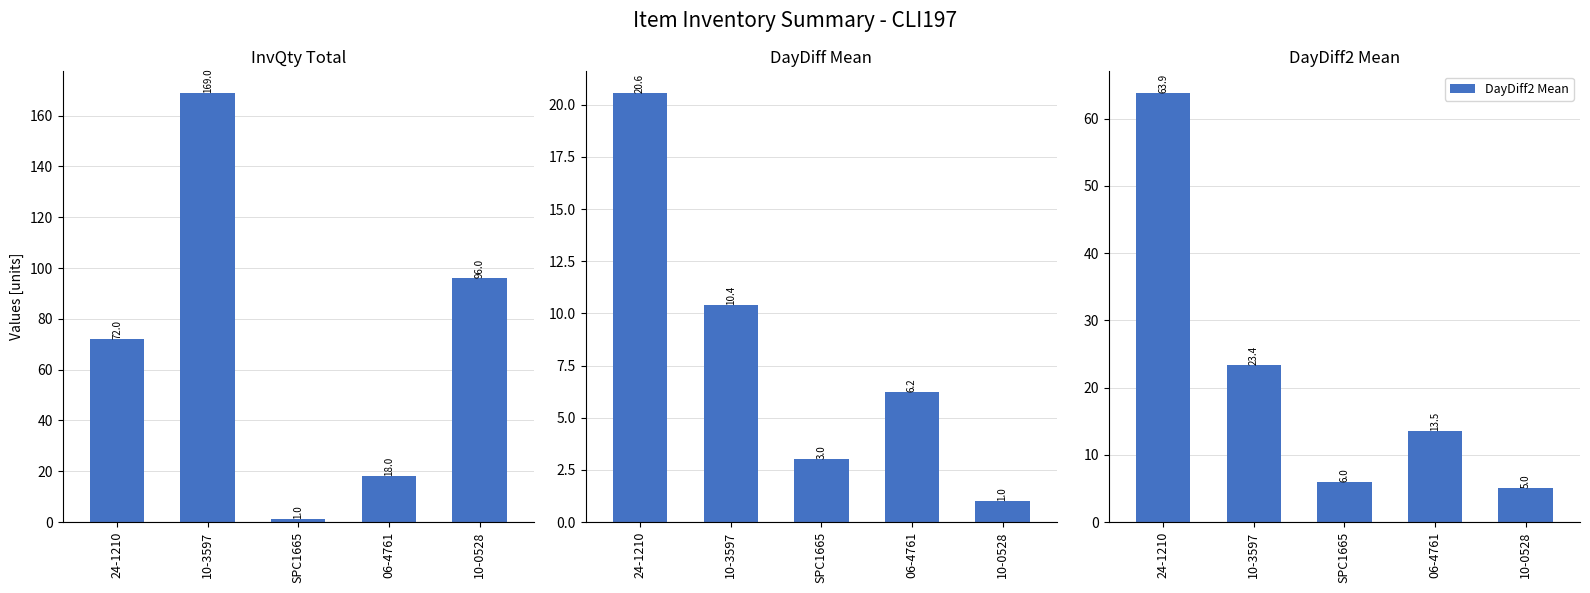

What is the label of the 4th bar from the left?

06-4761